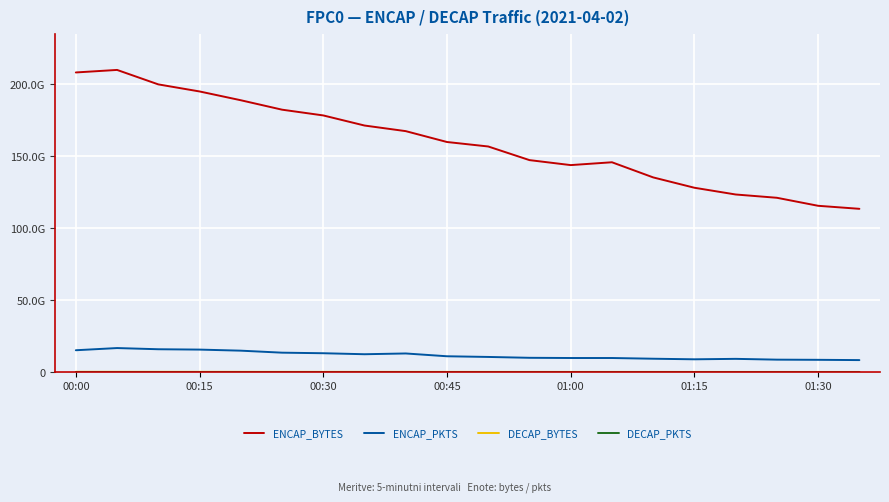

Does the chart have visible grid lines?

Yes